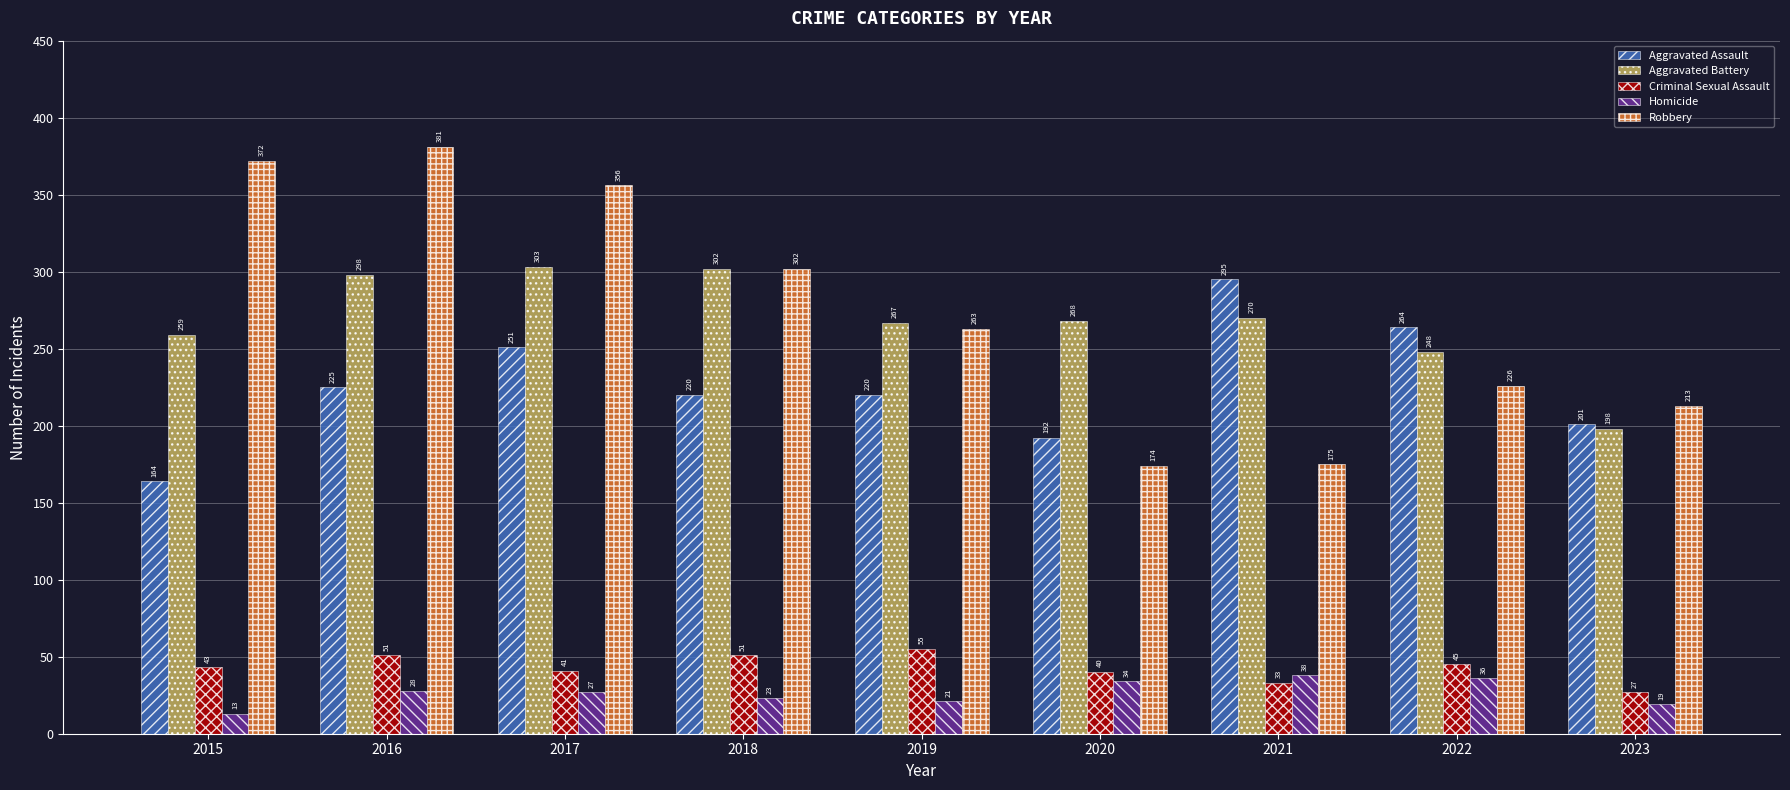

How many bars are there in total?

45